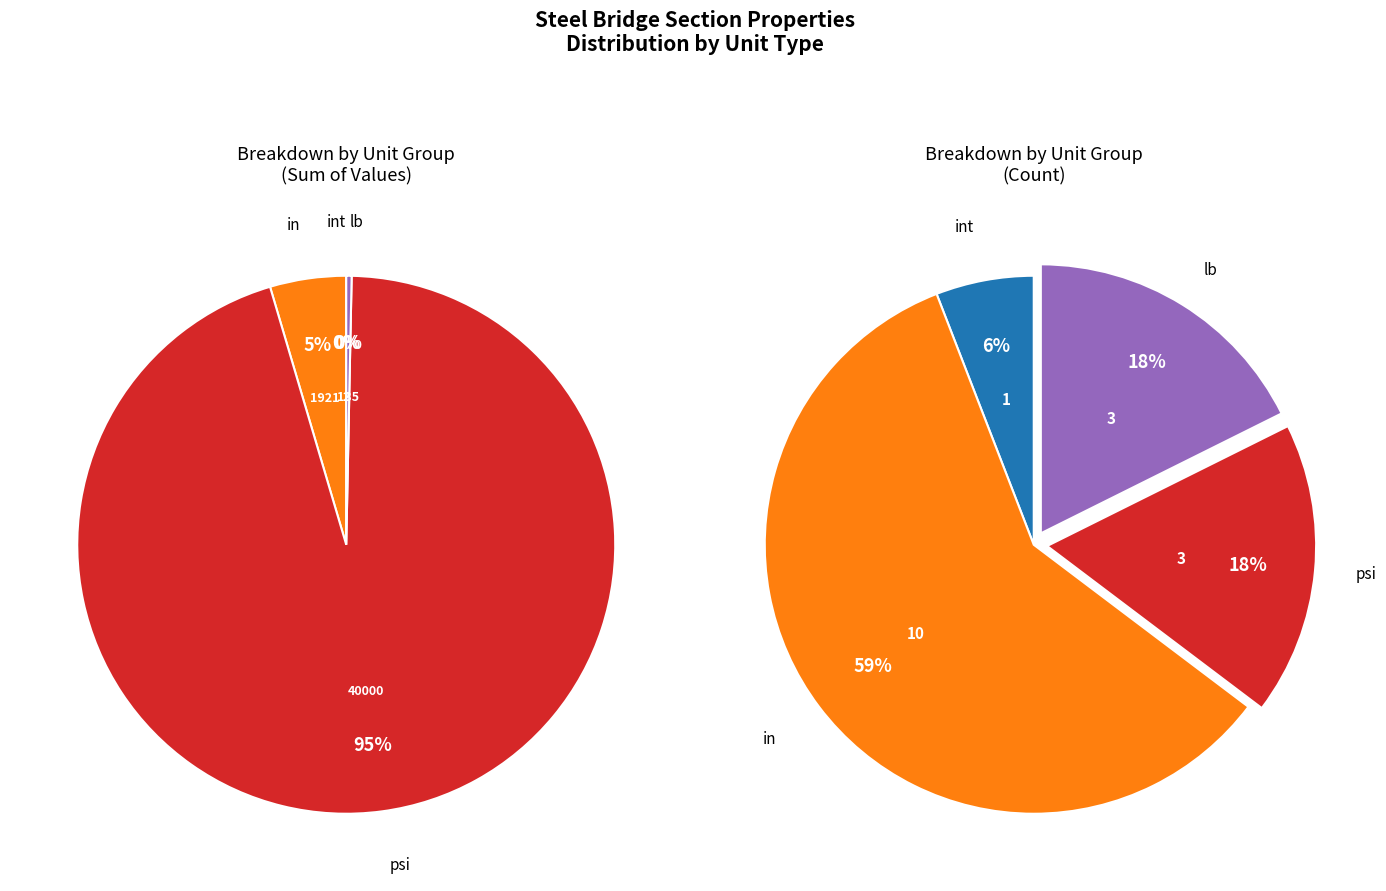

What is the change in value from Fy (psi) to tf_bot (in)?

-35998.5